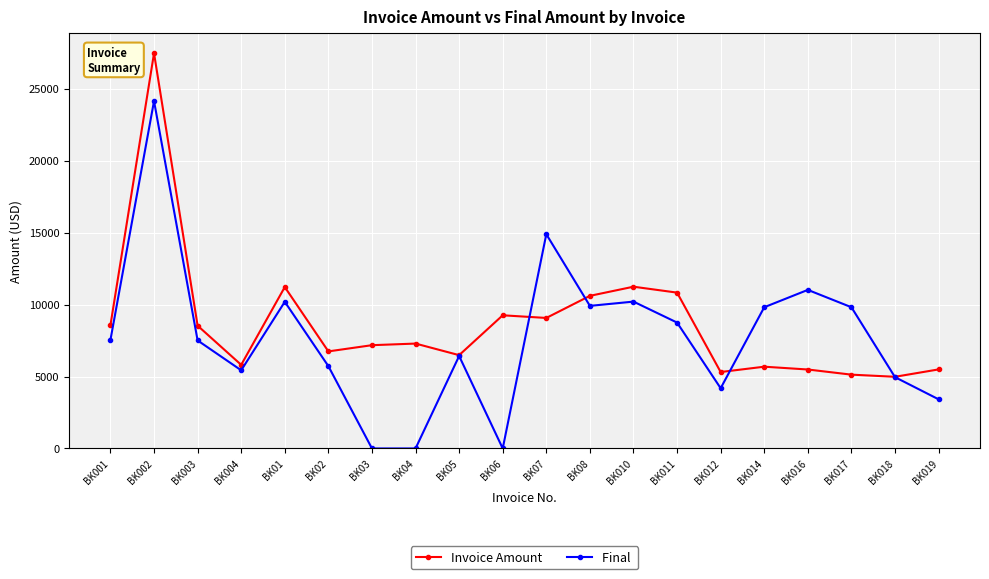

At which category is the sum across all series the highest?

BK002